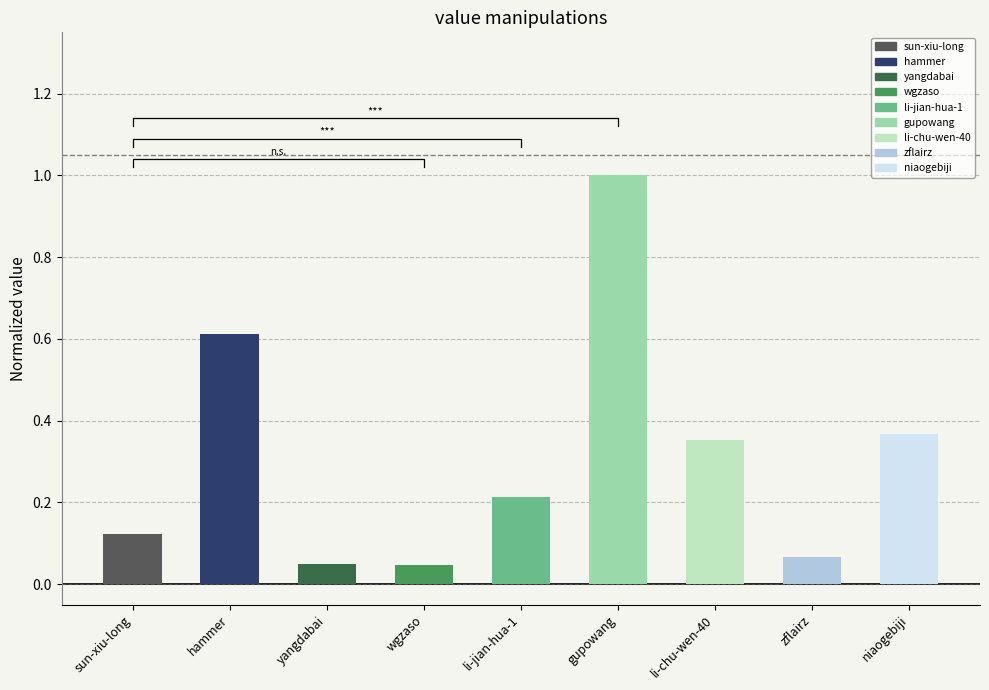

Rank the categories by value from highest to lowest.

gupowang, hammer, niaogebiji, li-chu-wen-40, li-jian-hua-1, sun-xiu-long, zflairz, yangdabai, wgzaso